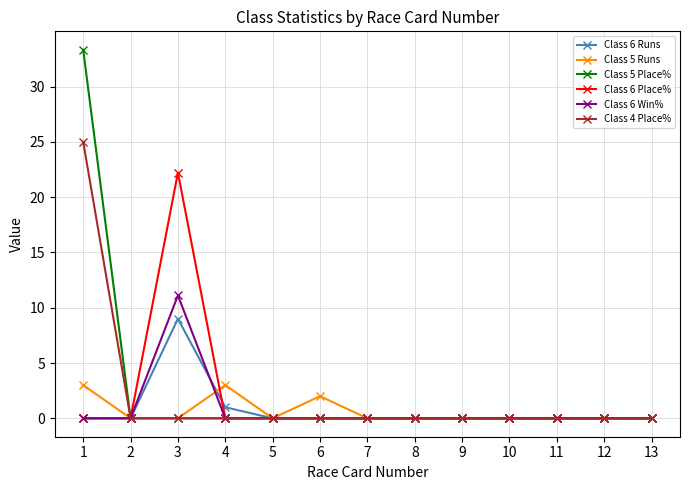

Where is Class 6 Runs nearest to the value 4?

4